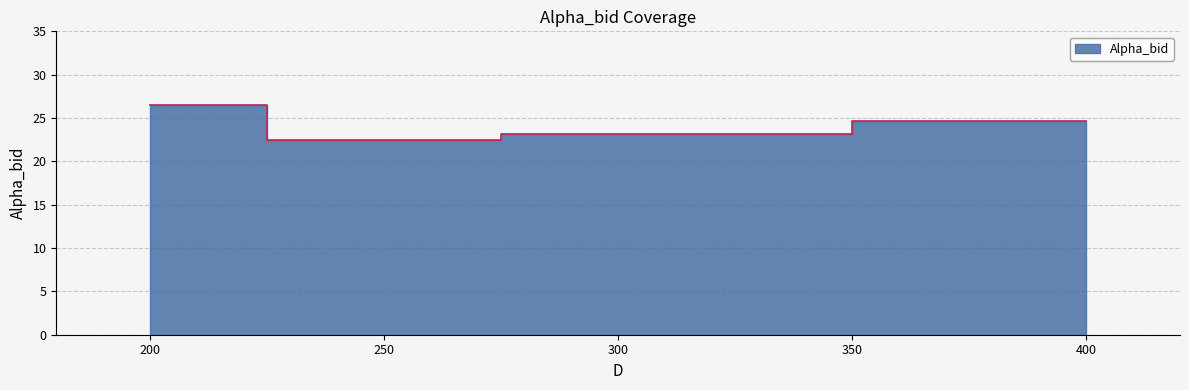

True or false: there are more than 0 points higher than both neighbors.

False